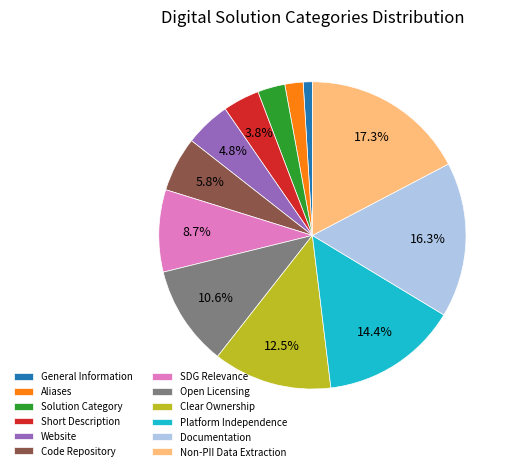

Count the number of slices in the pie.

12